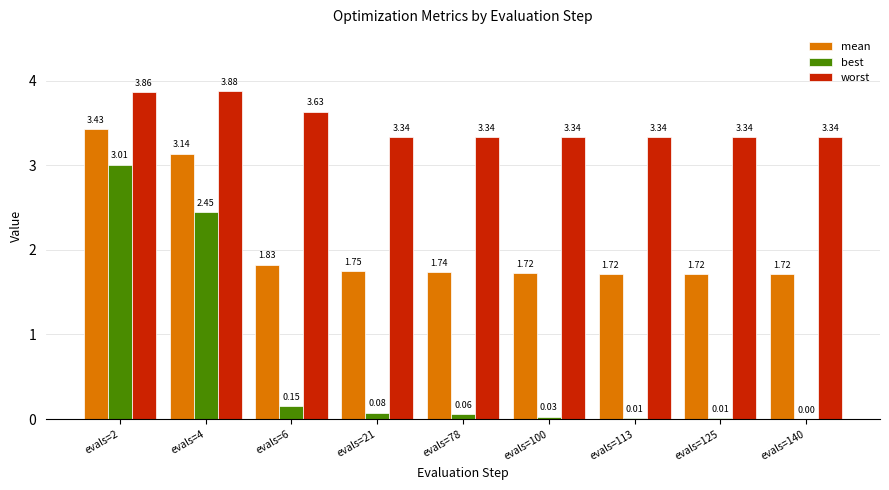

What is the sum of all best values?

5.8